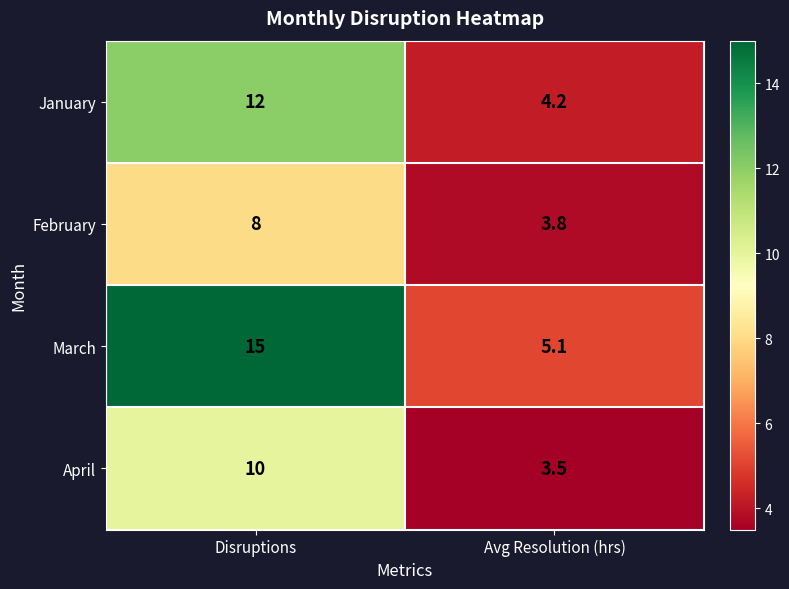

Which series has the largest range (max minus min)?

March